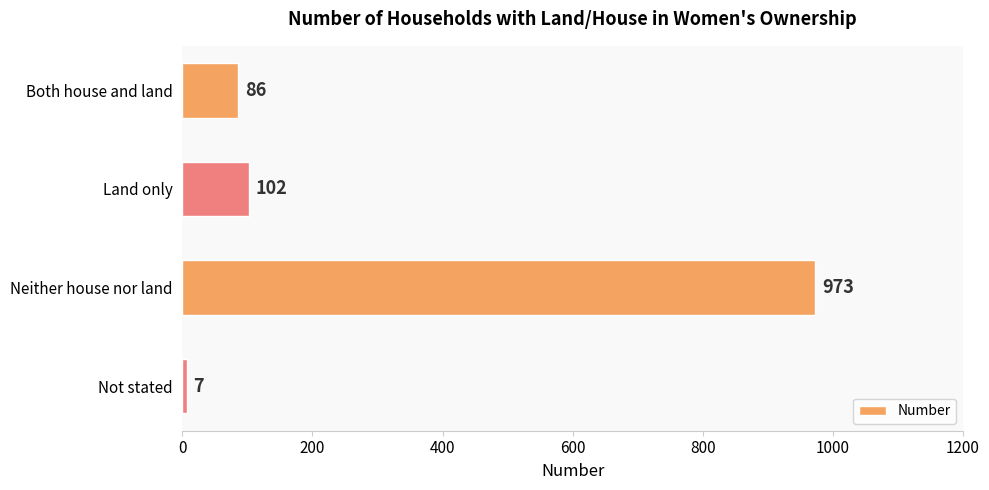

How many values are below 102?

2